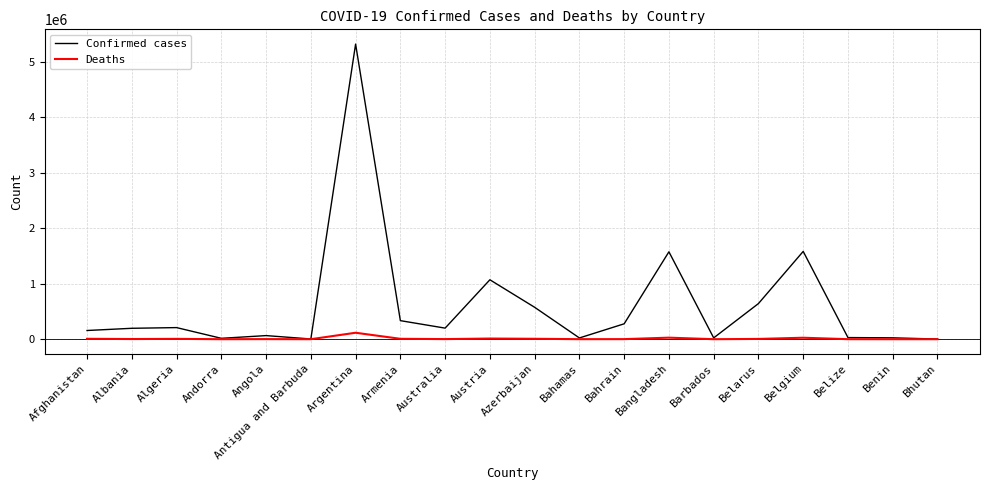

Which category has the highest value in the Deaths series?

Argentina